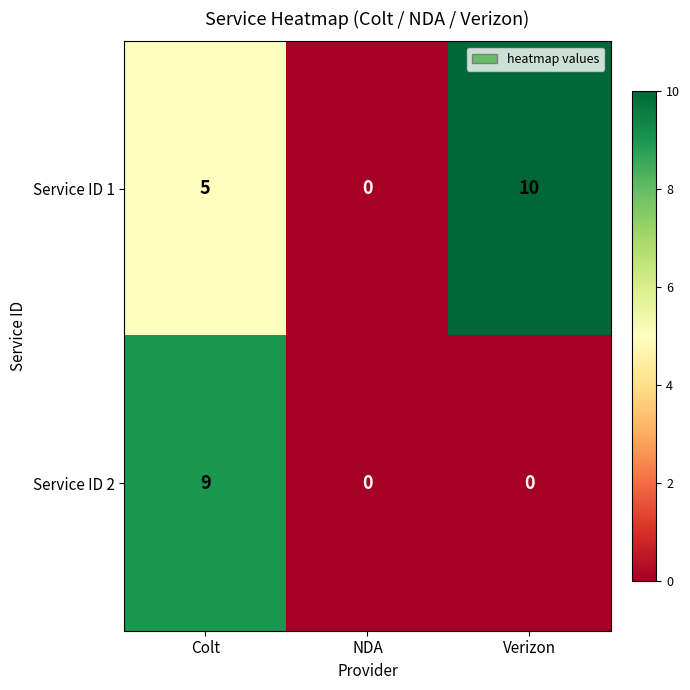

Reading left to right, what are all the values shown in this chart?

Service ID 1: Colt=5	NDA=0	Verizon=10
Service ID 2: Colt=9	NDA=0	Verizon=0